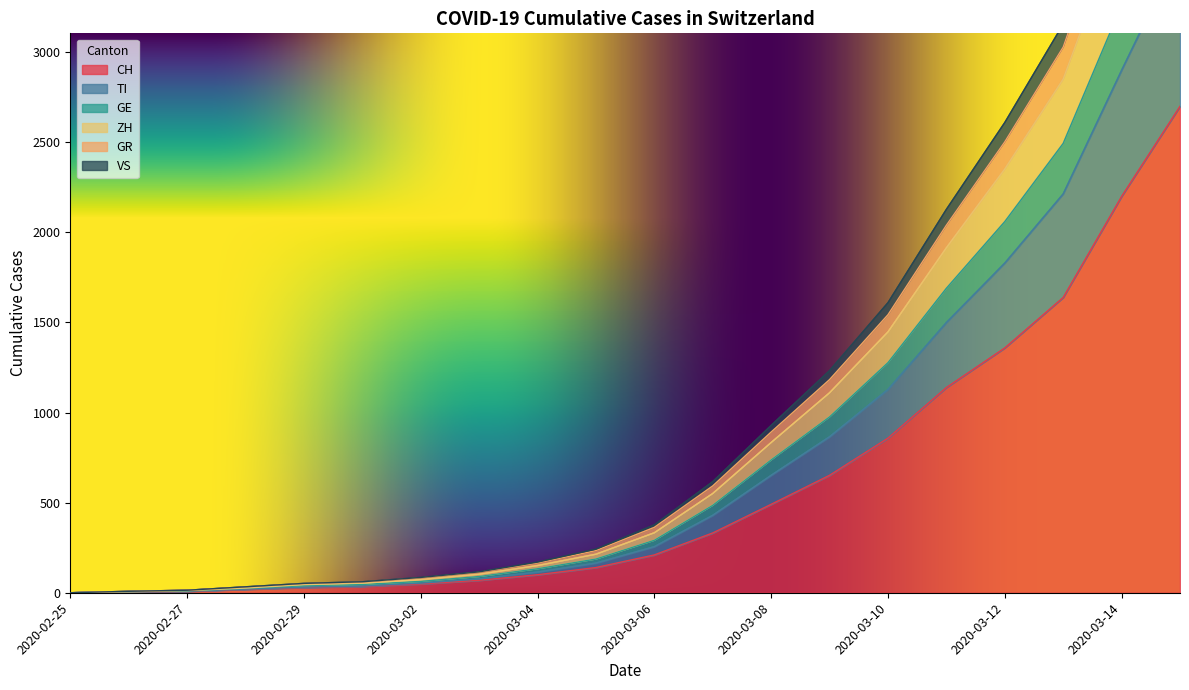

The value of CH at 2020-03-08 is 491. True or false?

True